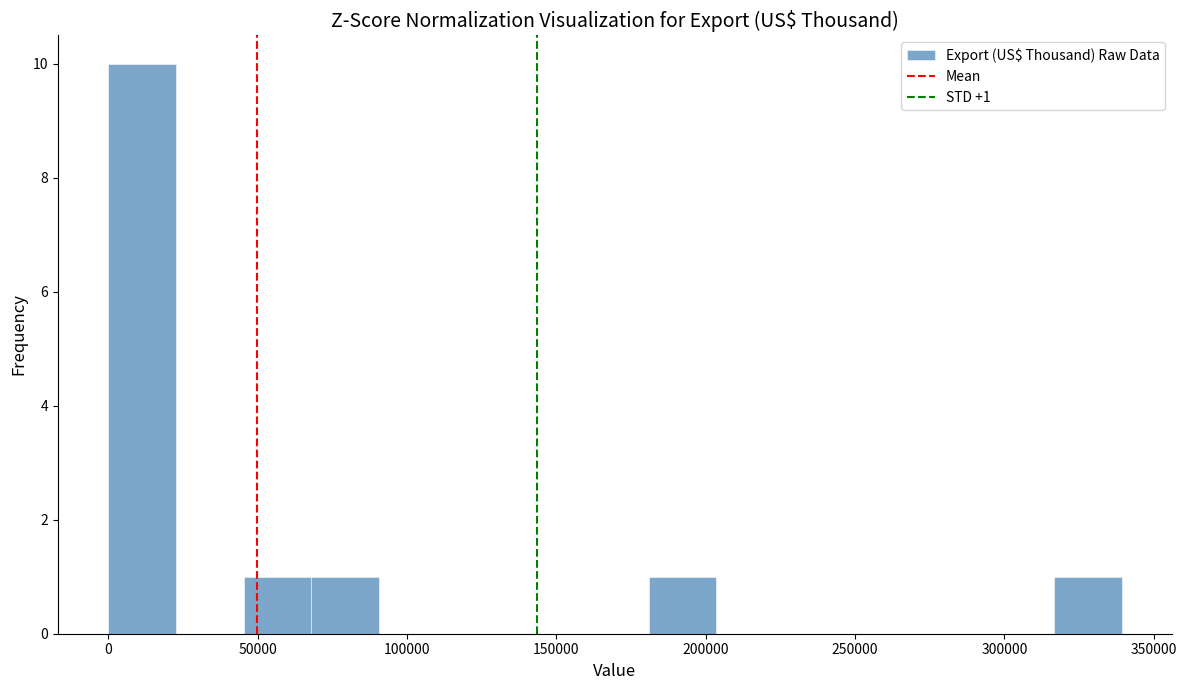

Which range on the x-axis has the tallest bar?

0 to 25000